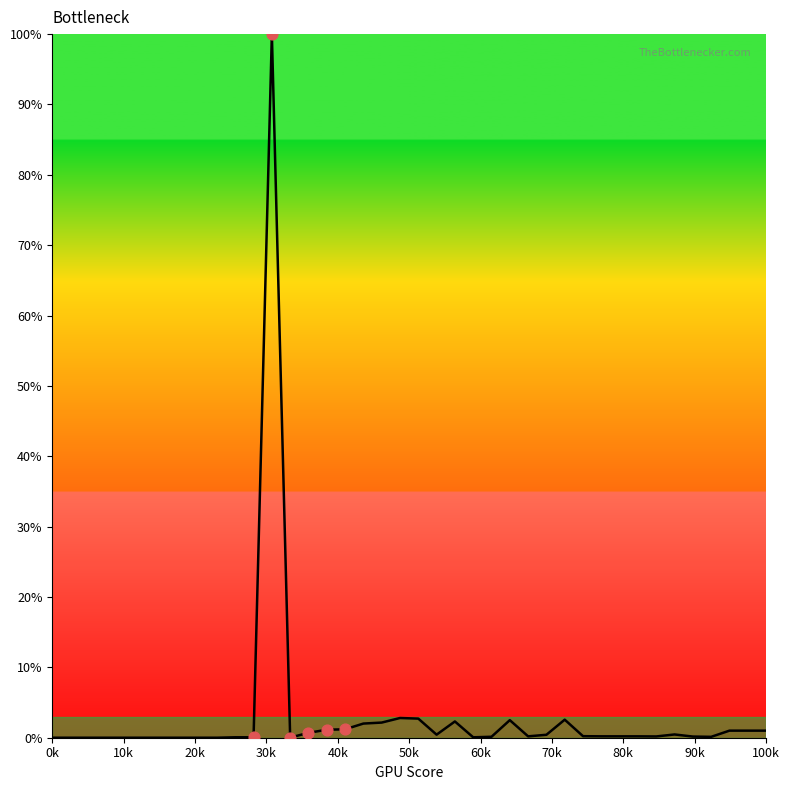

What is the maximum value shown in the chart?

100.0